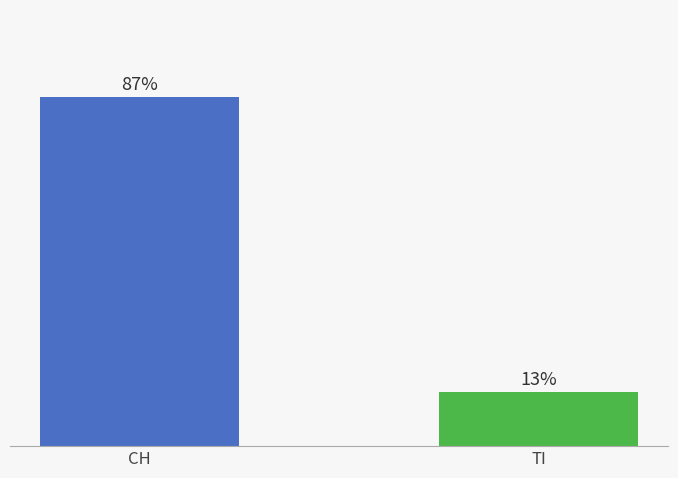

Does the chart contain any negative values?

No